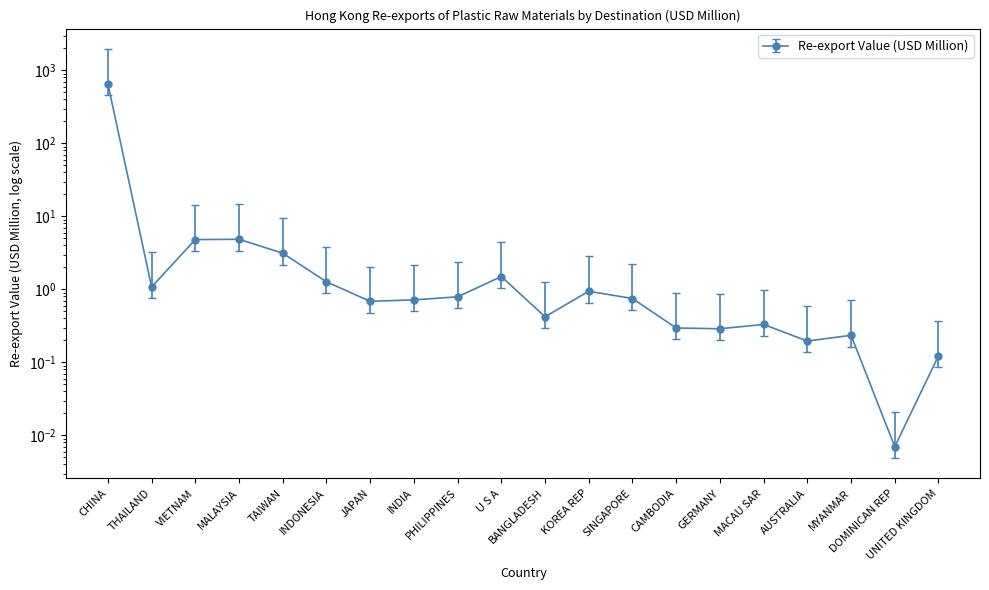

Between MACAU SAR and MALAYSIA, which is larger?

MALAYSIA